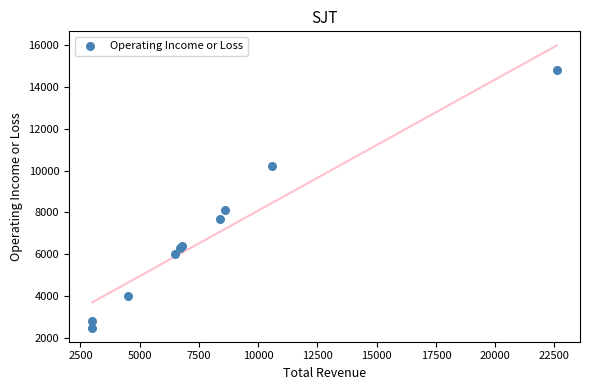

What Y value in the scatter plot is closest to 8650?

8100